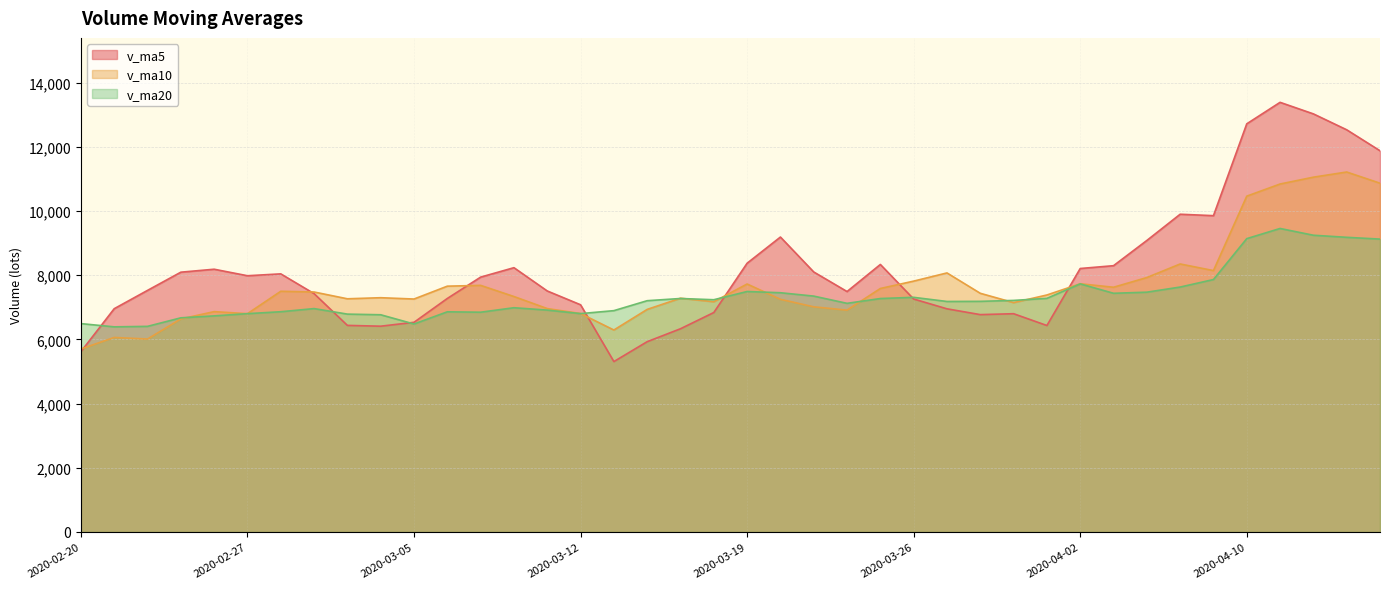

What is the difference between the v_ma20 values at 2020-03-02 and 2020-02-20?

467.8